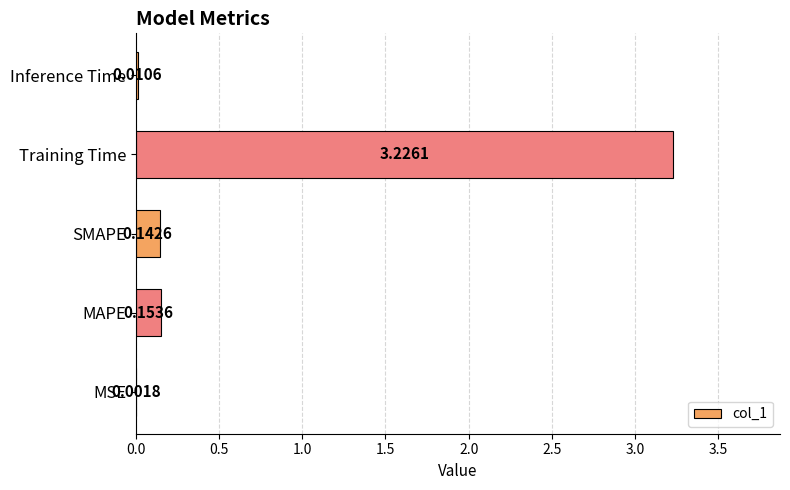

Between MSE and SMAPE, which is larger?

SMAPE